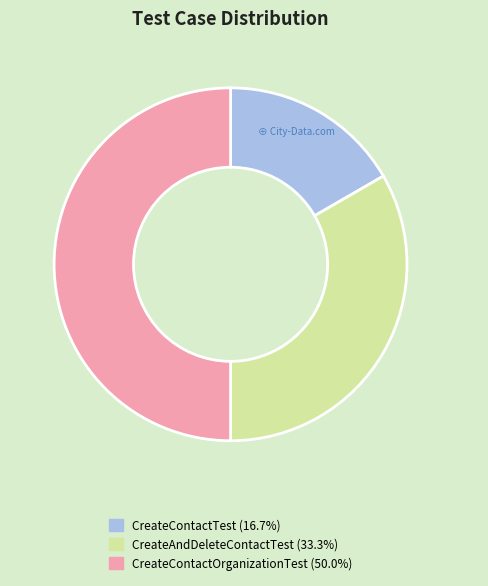

Approximately how many times larger is the value at CreateContactOrganizationTest (50.0%) compared to CreateAndDeleteContactTest (33.3%)?

1.5